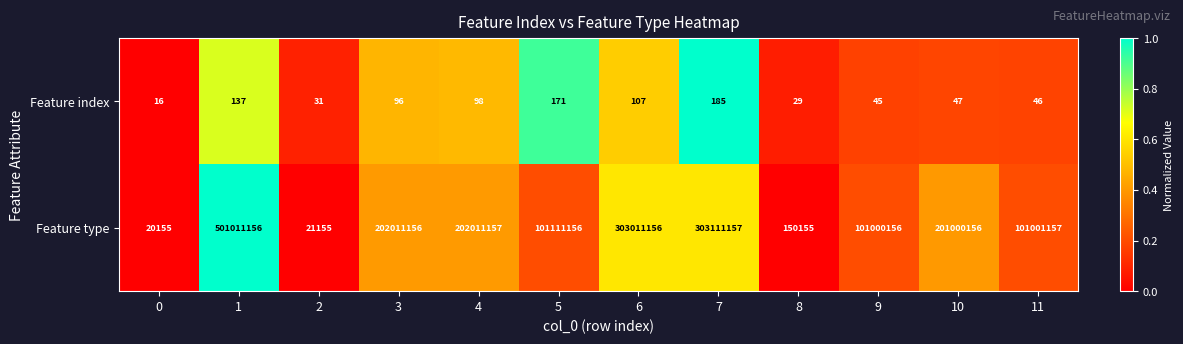

Rank the series at 2 from highest to lowest value.

Feature type, Feature index